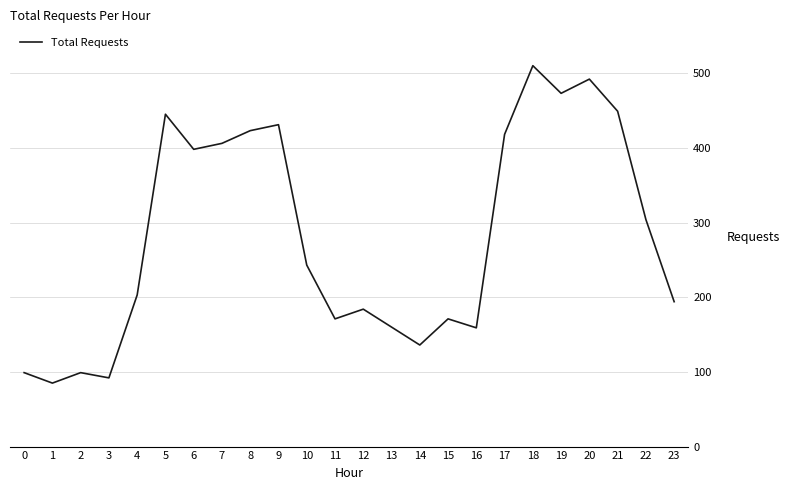

What is the ratio of the value at 17 to the value at 22?

1.4